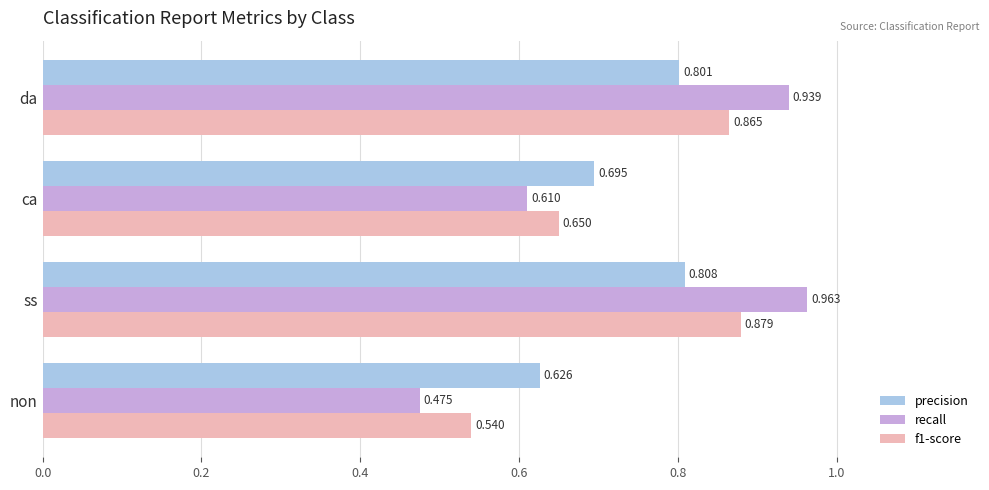

Which category has the highest value in the precision series?

ss